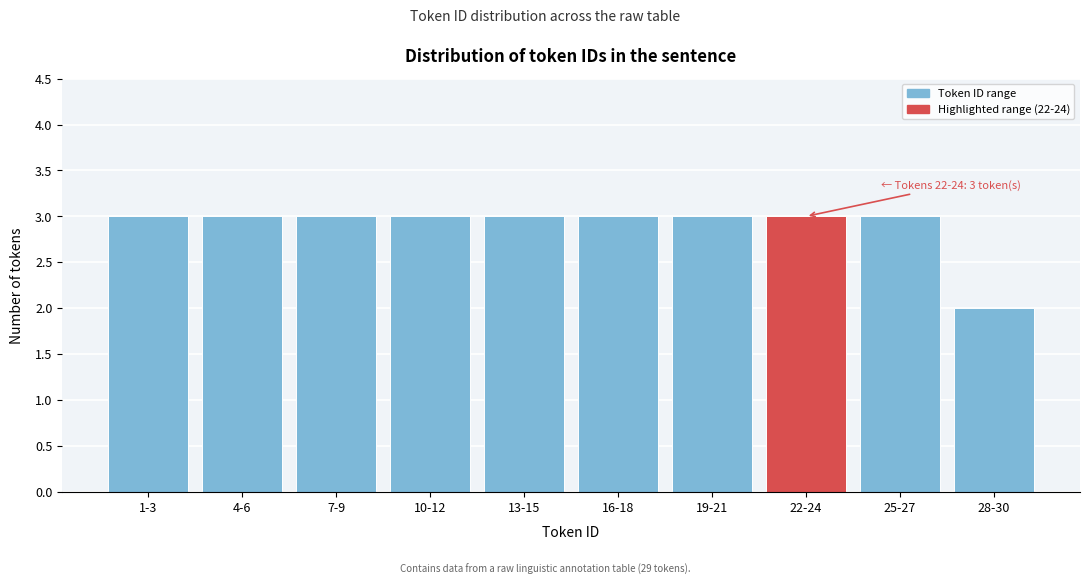

Reading right to left, list all the values displayed in this chart.

2	3	3	3	3	3	3	3	3	3